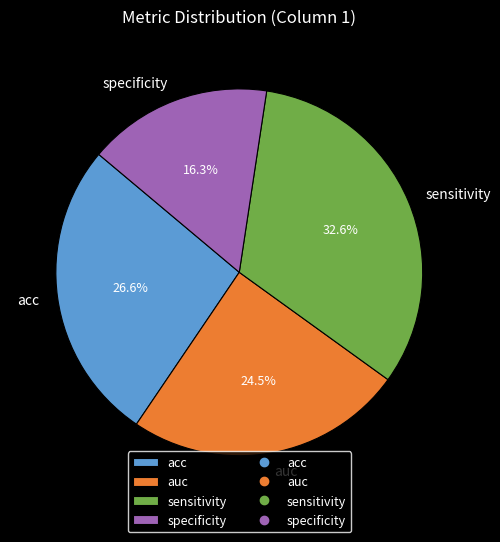

To the nearest percent, what percentage of the pie is sensitivity?

33%